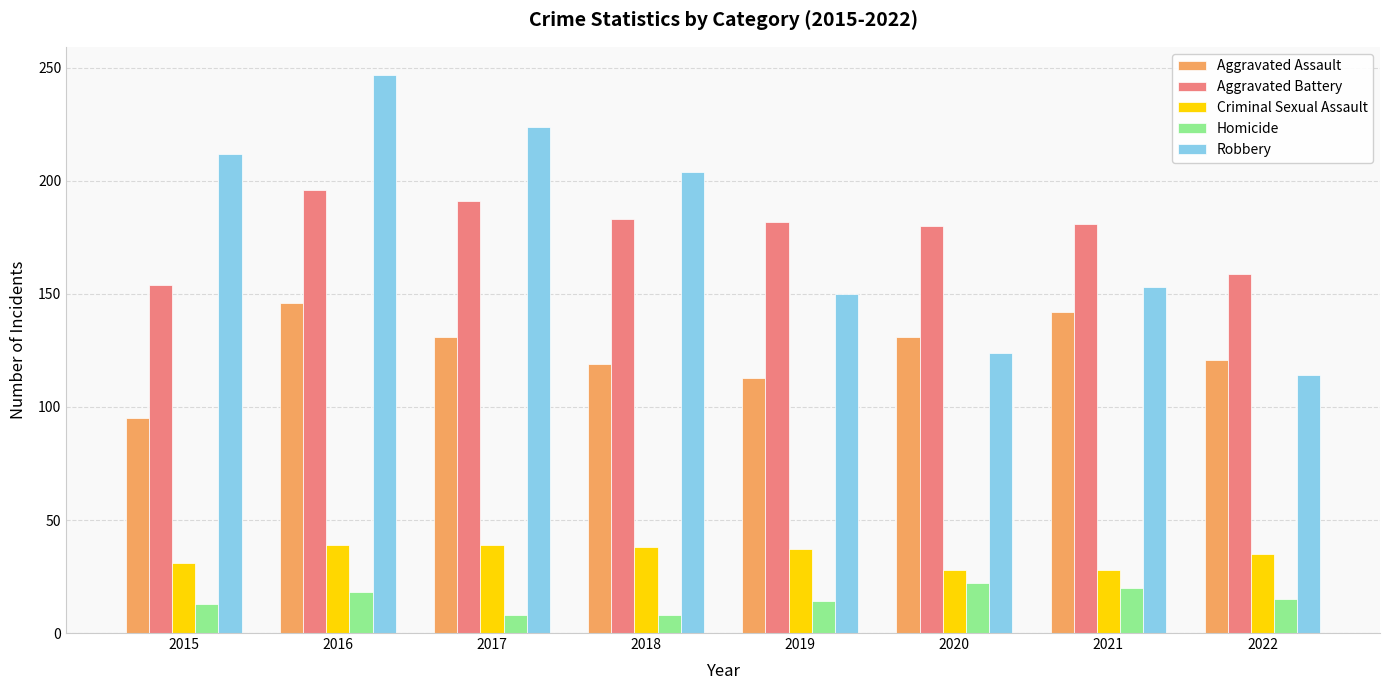

What is the spread (max minus min) of values at 2022?

144